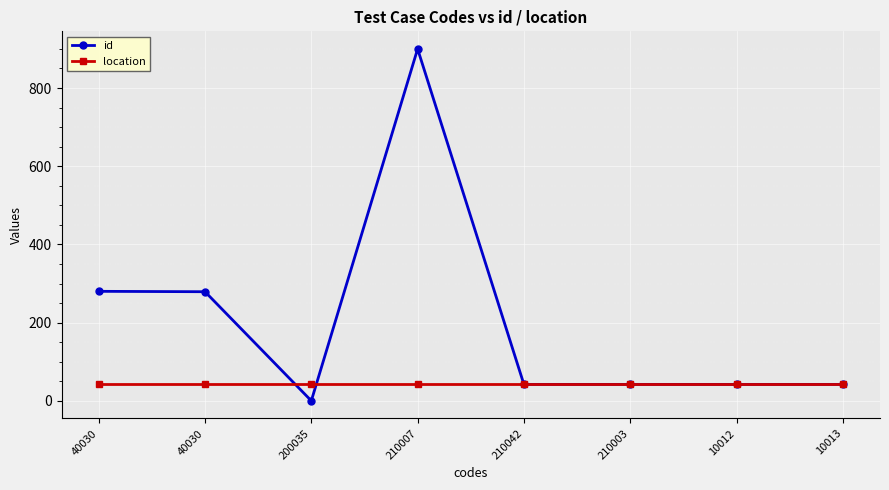

Is this an area chart (filled region under the line)?

No